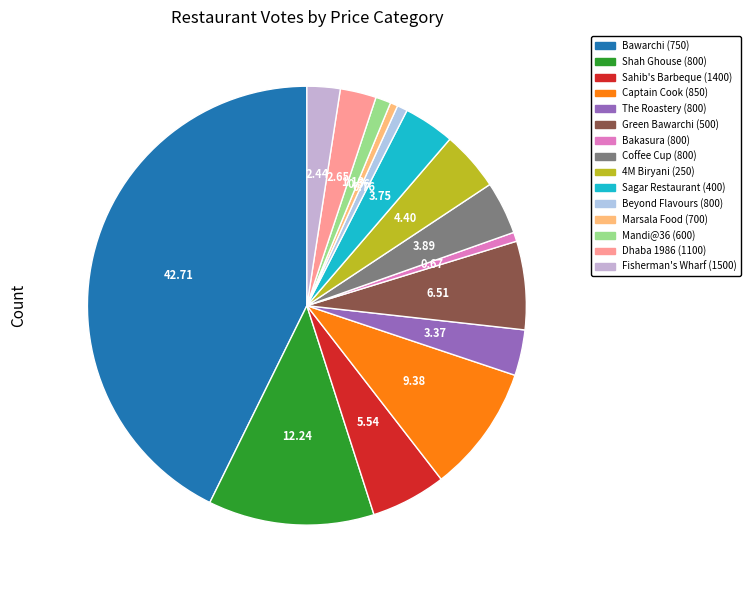

Count the number of slices in the pie.

15